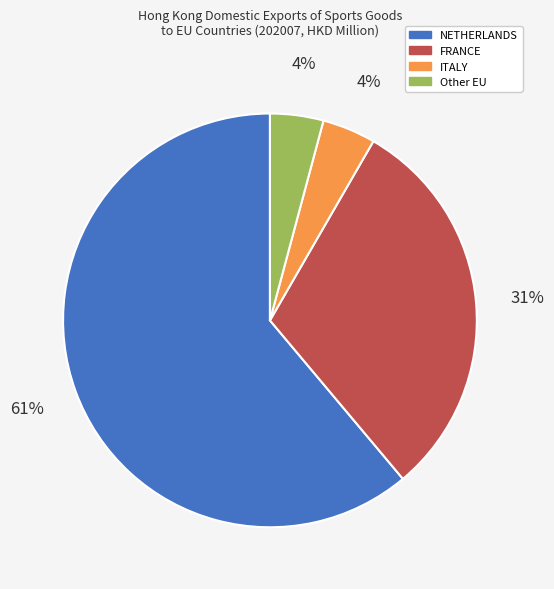

Which category has the biggest portion of the pie?

NETHERLANDS